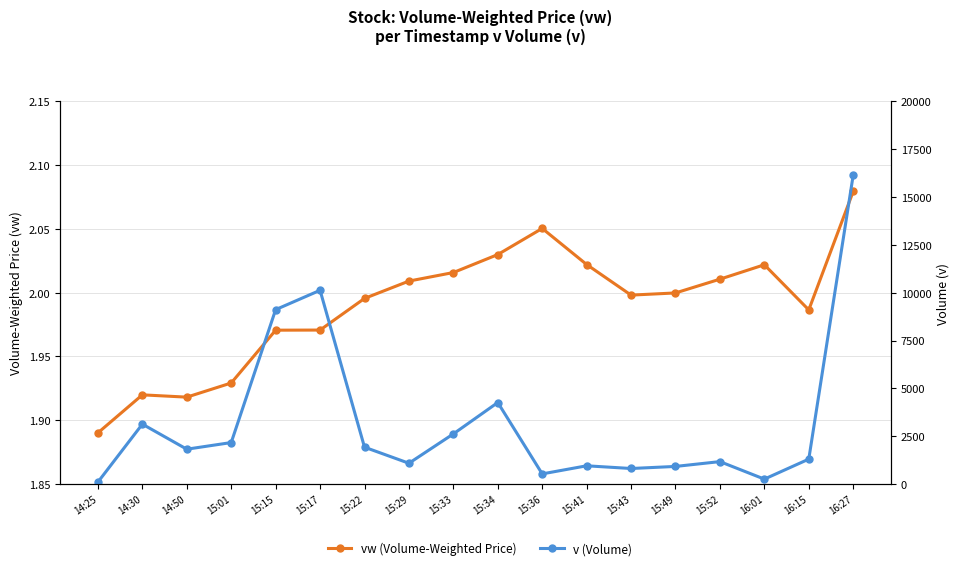

What is the value of the v (Volume) point at the 9th from the left?

2618.0